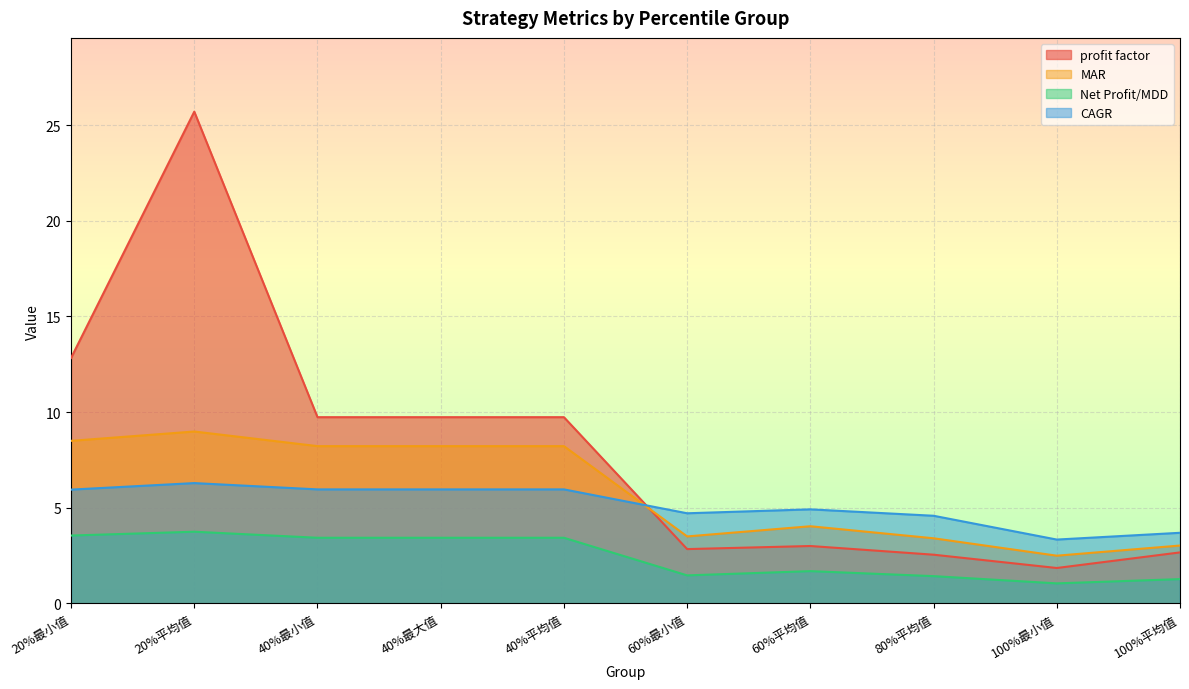

Is the value of MAR at 80%平均值 greater than the value of Net Profit/MDD at 40%最大值?

No